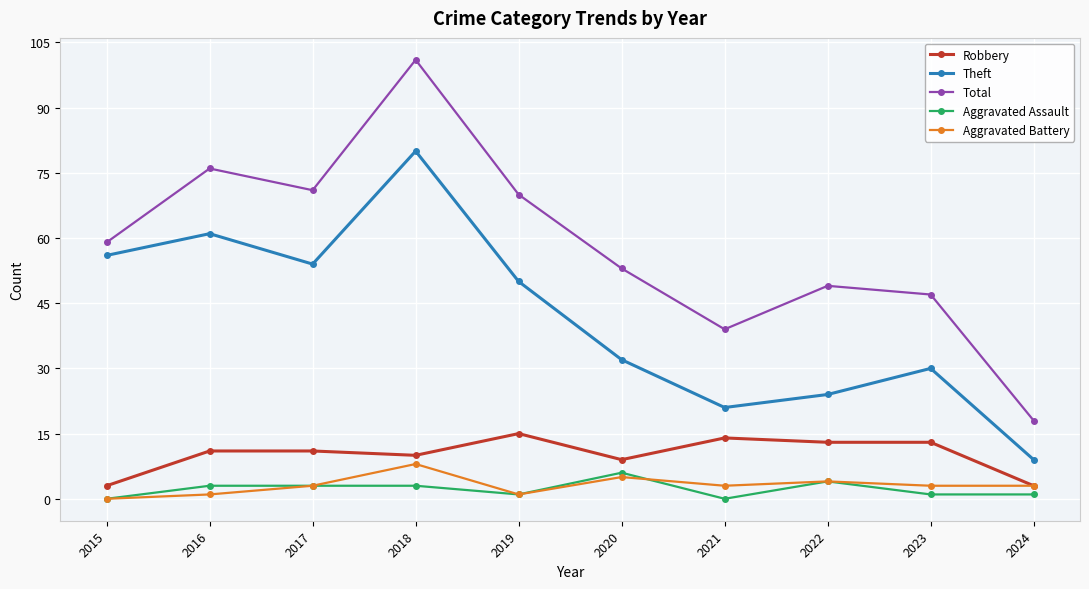

At which category does Total reach its first local peak?

2016